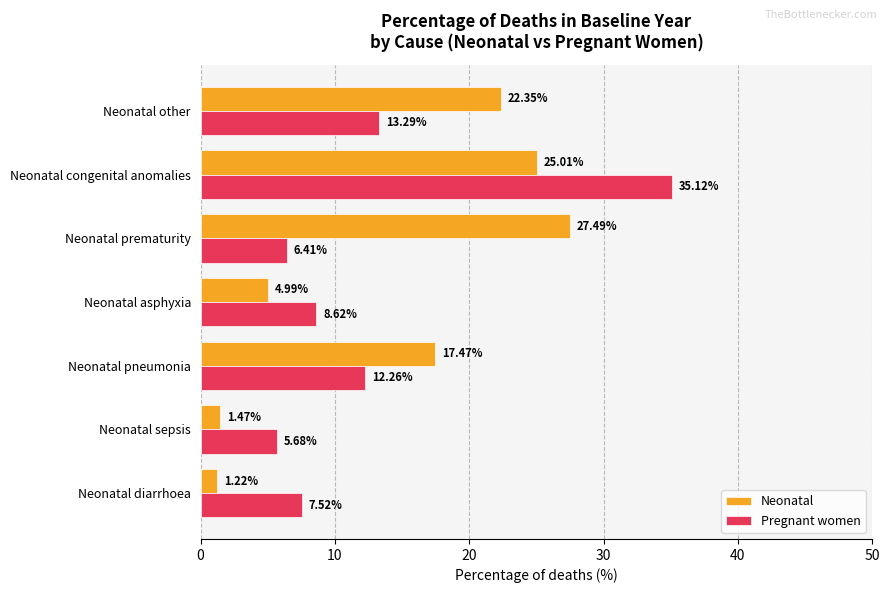

At which label does Pregnant women reach its peak?

Neonatal congenital anomalies